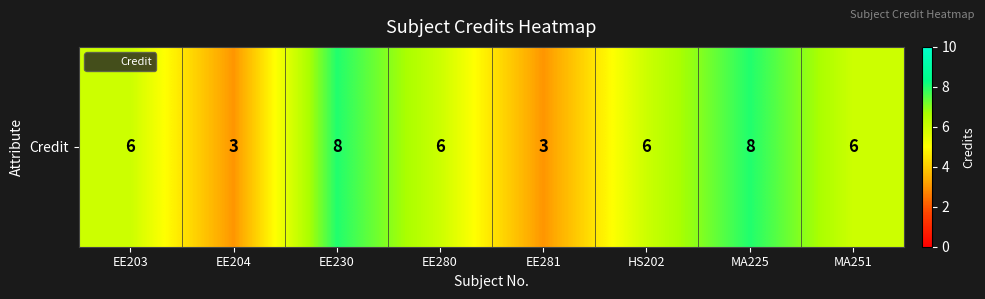

What is the minimum value shown in the chart?

3